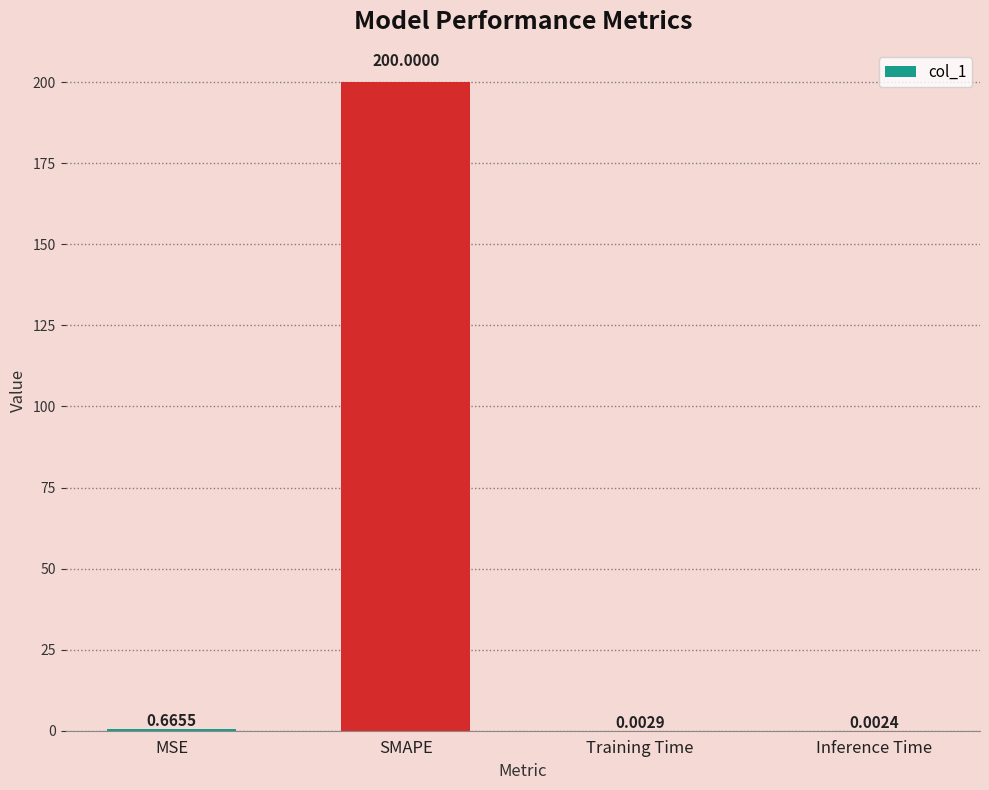

What is the sum of the values at Inference Time and SMAPE?

200.0